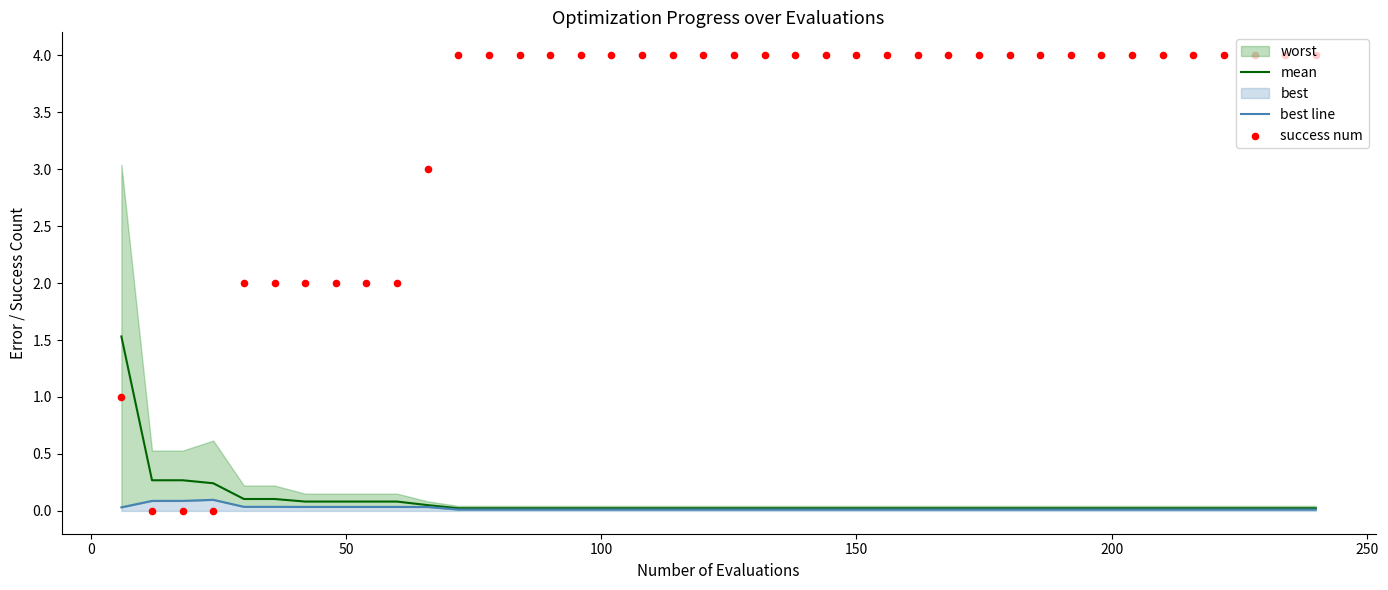

Is the value of best line at 150 greater than the value of success num at 11?

No